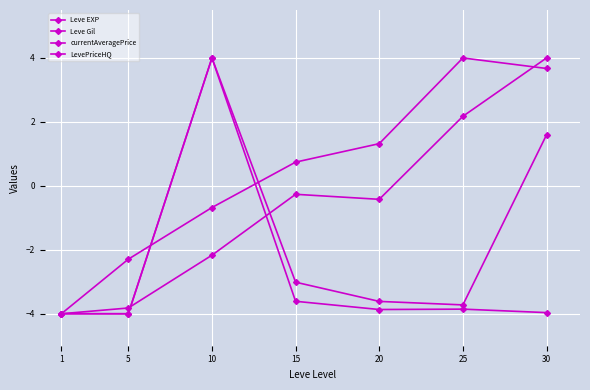

Reading left to right, extract all data points from this chart.

Leve EXP: -4.0	-3.8	-2.2	-0.3	-0.4	2.2	4.0
Leve Gil: -4.0	-2.3	-0.7	0.7	1.3	4.0	3.7
currentAveragePrice: -4.0	-4.0	4.0	-3.0	-3.6	-3.7	1.6
LevePriceHQ: -4.0	-4.0	4.0	-3.6	-3.9	-3.9	-4.0